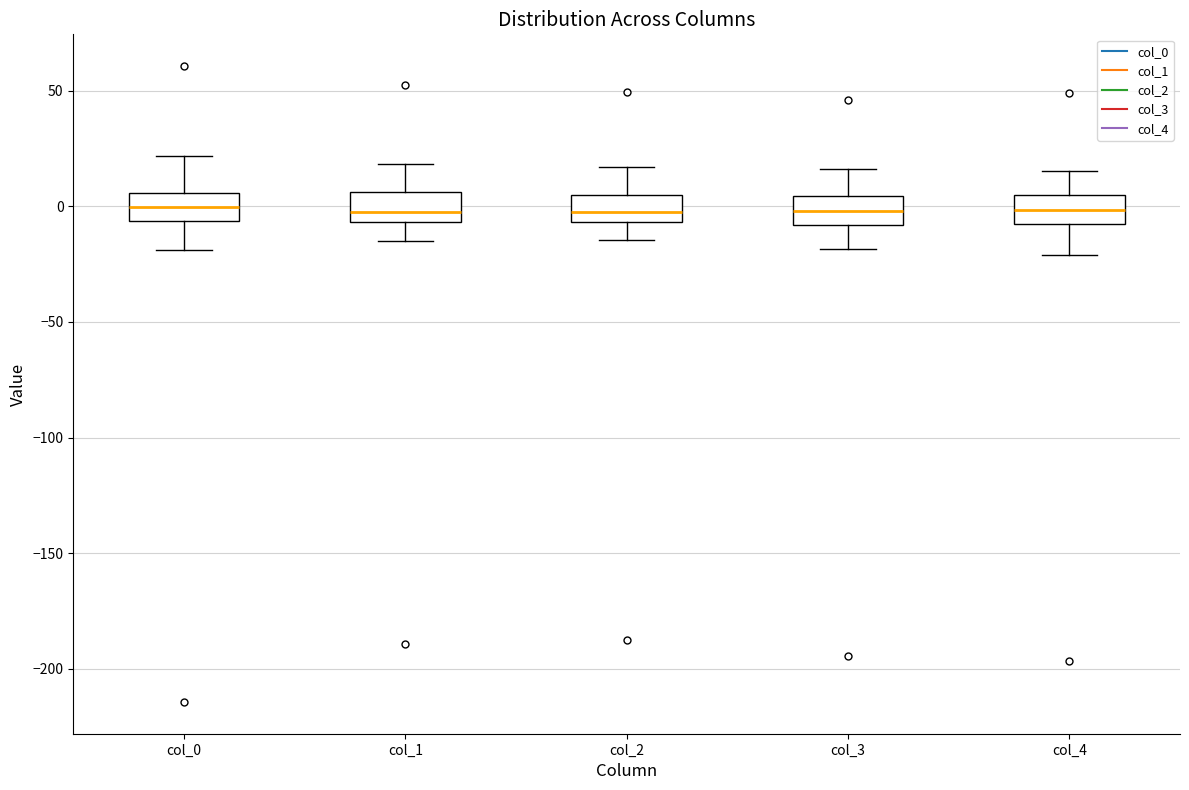

Where does the upper whisker of the box for col_1 end on the y-axis? The values are not printed on the chart, so give them approximately, as read against the axis.

20